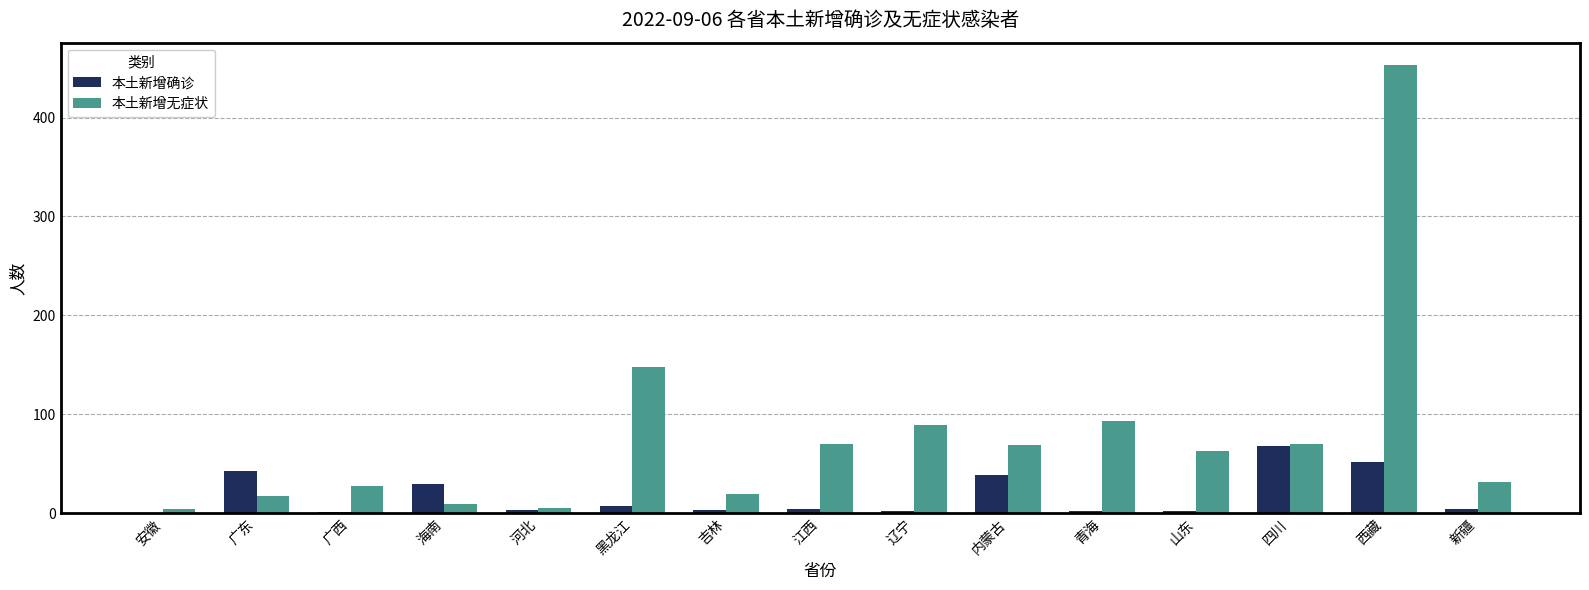

What is the approximate value of 本土新增无症状 at 吉林?

19